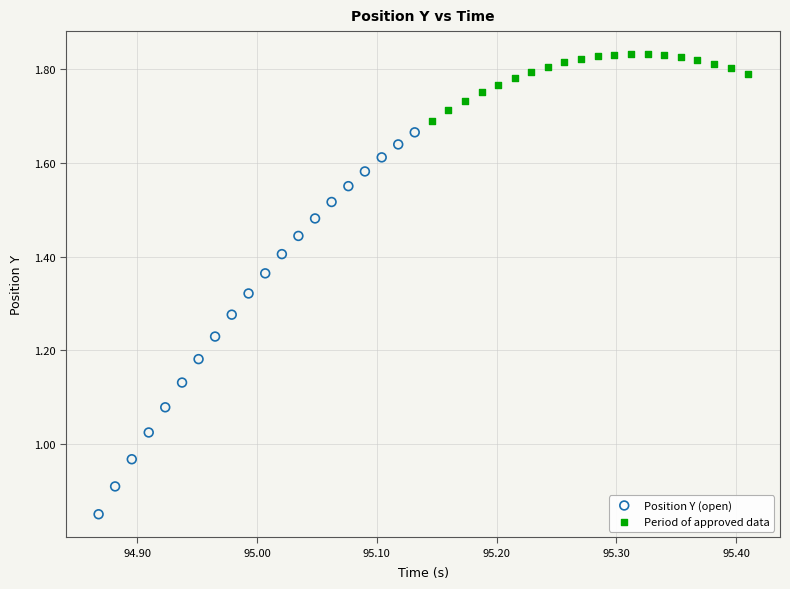

Which series has the largest Y range (max minus min)?

Position Y (open)